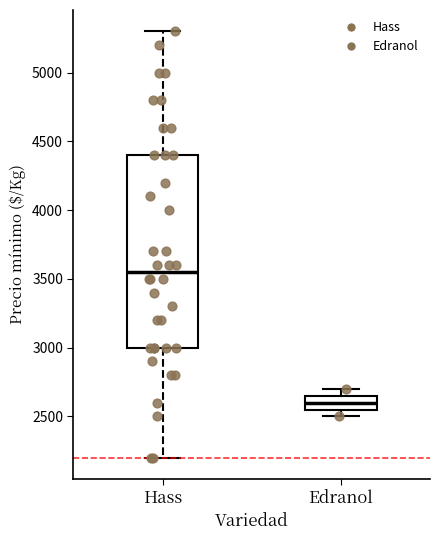

Reading left to right, read every box against the y-axis: the position of its median line, the range the box covers, and the ends of its whiskers. The values are not printed on the chart, so give them approximately, as read against the axis.

Hass: median 3550, box 3000 to 4400, whiskers 2200 to 5300
Edranol: median 2600, box 2550 to 2650, whiskers 2500 to 2700